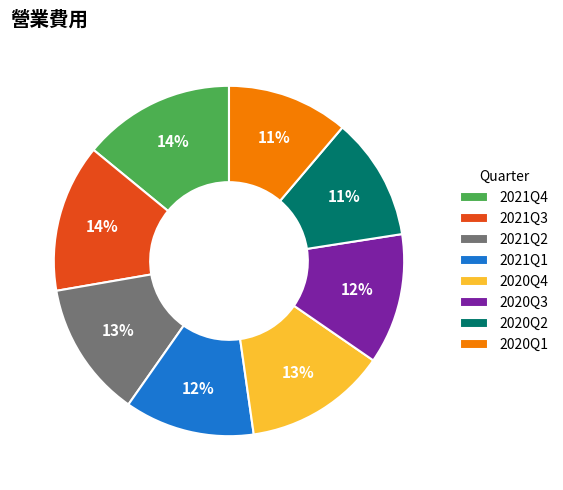

The 2021Q1 slice represents 26% of the pie. True or false?

False